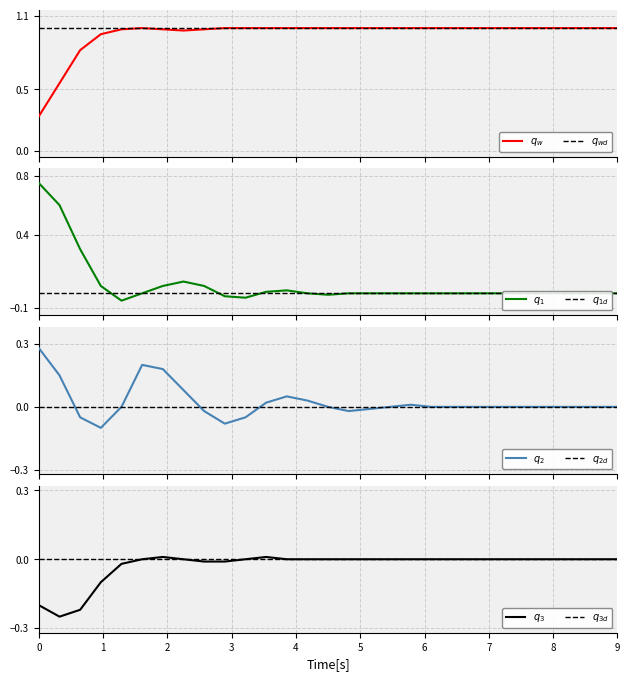

True or false: q_2 and q_w cross at least once.

False